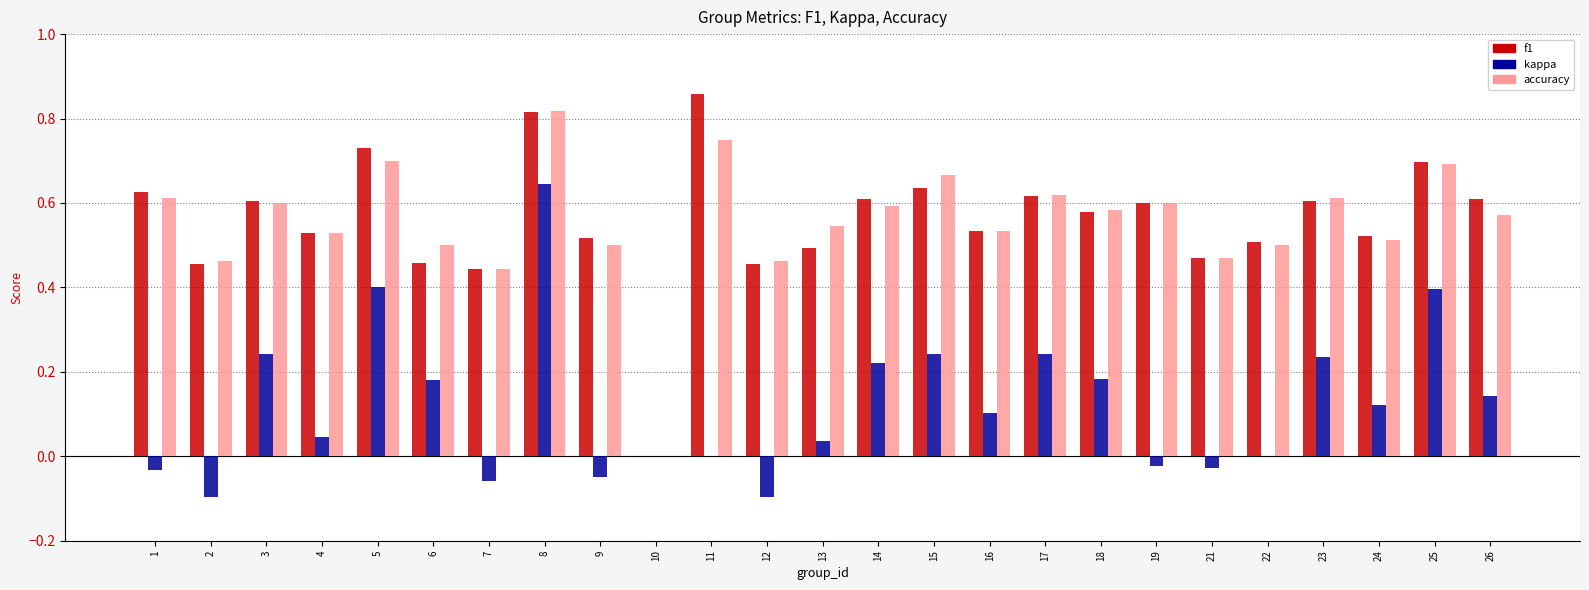

What is the sum of all f1 values?

14.0